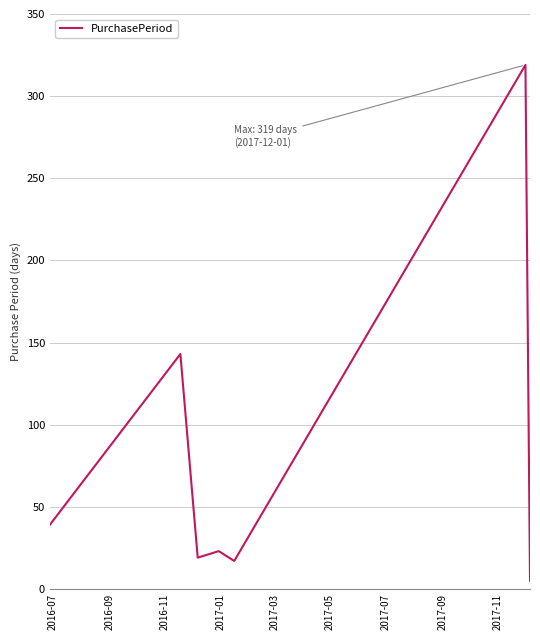

What is the smallest value displayed?

5